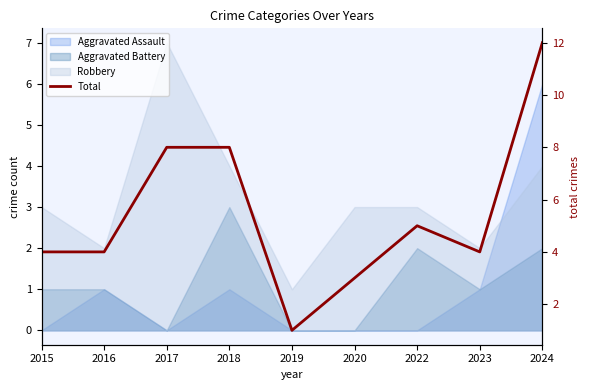

List the labels in order of value, largest first.

2024, 2017, 2018, 2022, 2015, 2016, 2023, 2020, 2019